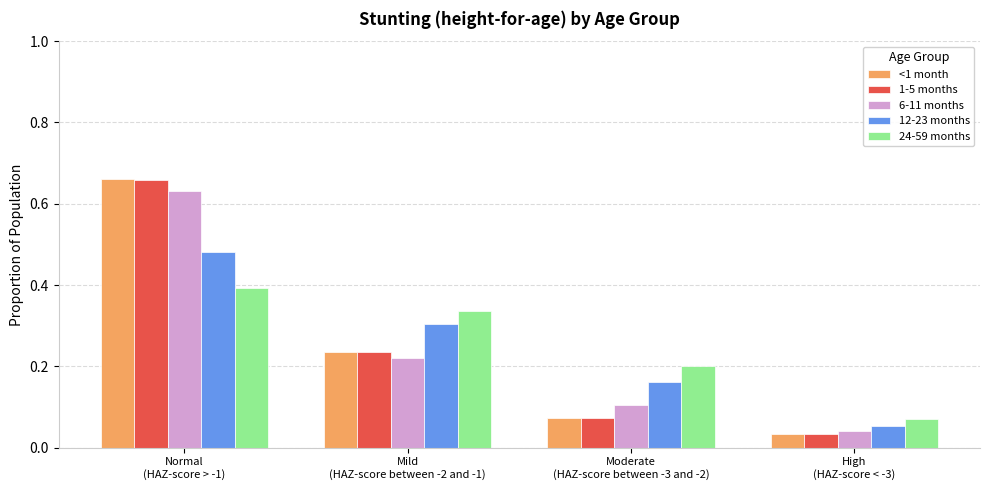

At which label is 12-23 months closest to 0?

High
(HAZ-score < -3)